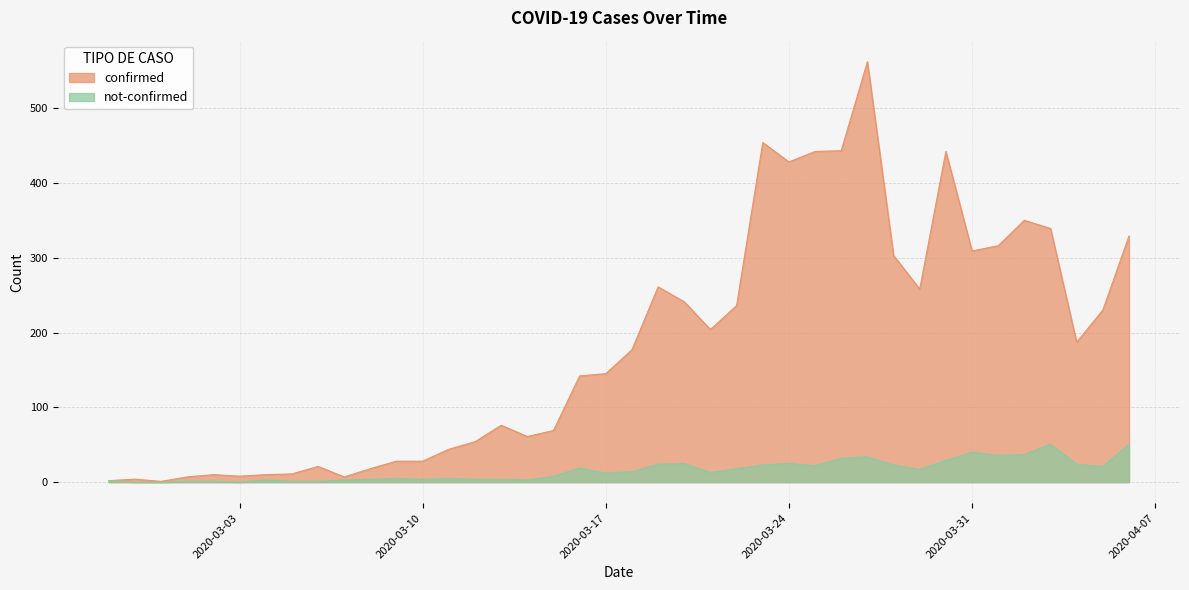

How many values in the confirmed series are below 177?

20